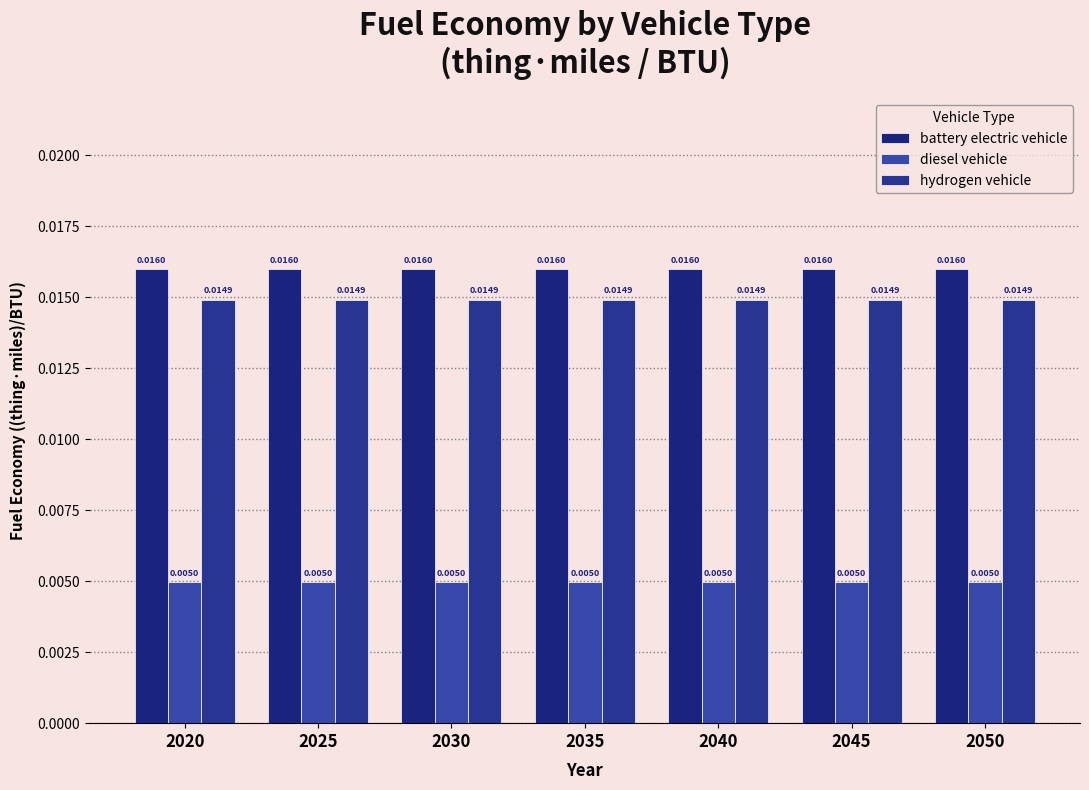

At which label does diesel vehicle reach its minimum?

2020